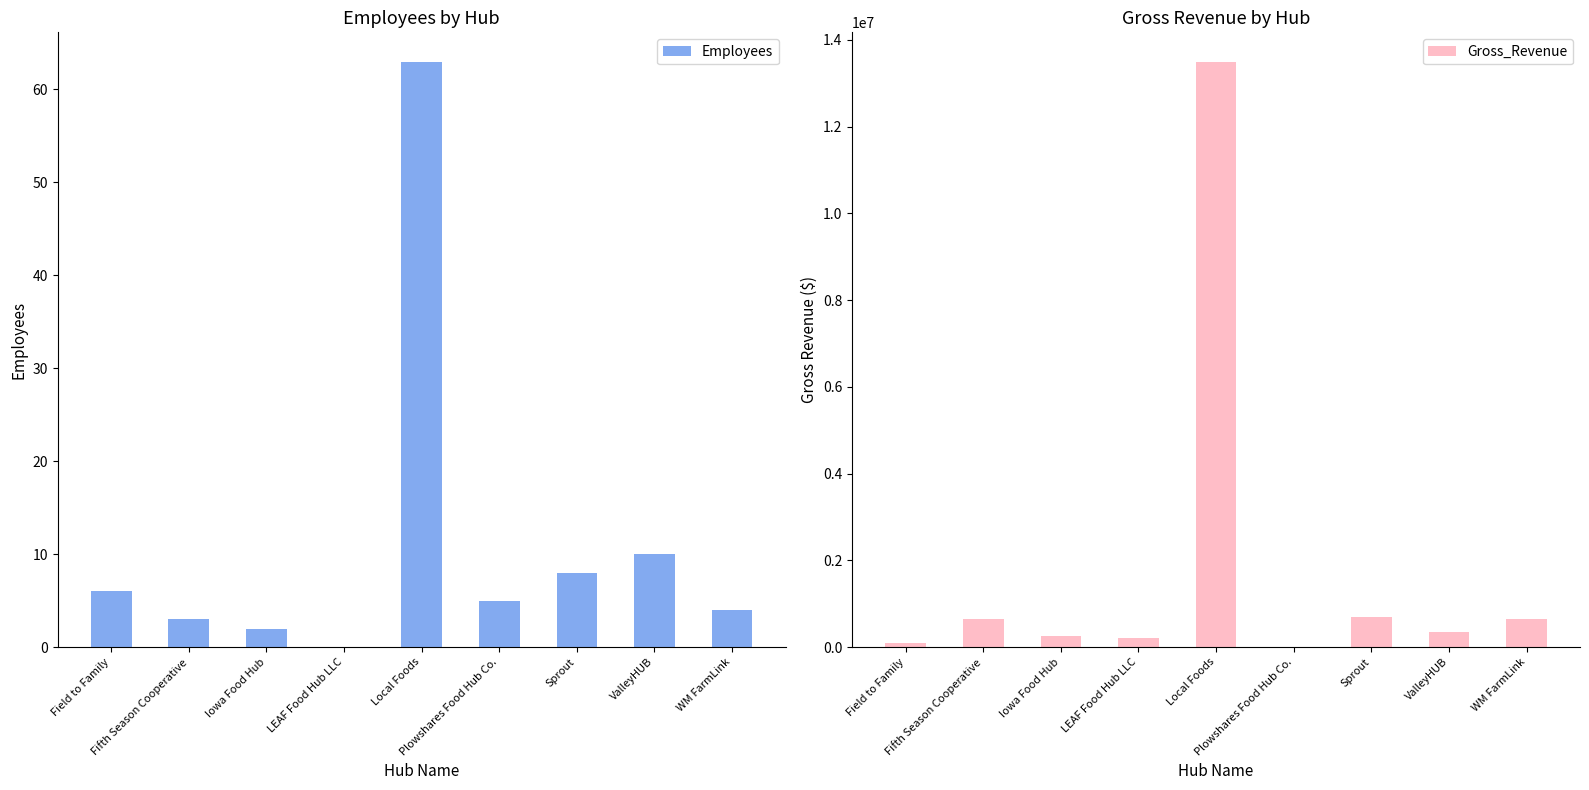

Reading left to right, list all the values displayed in this chart.

Employees: Field to Family=6	Fifth Season Cooperative=3	Iowa Food Hub=2	LEAF Food Hub LLC=0	Local Foods=63	Plowshares Food Hub Co.=5	Sprout=8	ValleyHUB=10	WM FarmLink=4
Gross_Revenue: Field to Family=95000	Fifth Season Cooperative=650000	Iowa Food Hub=250000	LEAF Food Hub LLC=203000	Local Foods=13500000	Plowshares Food Hub Co.=2000	Sprout=700000	ValleyHUB=350000	WM FarmLink=650000